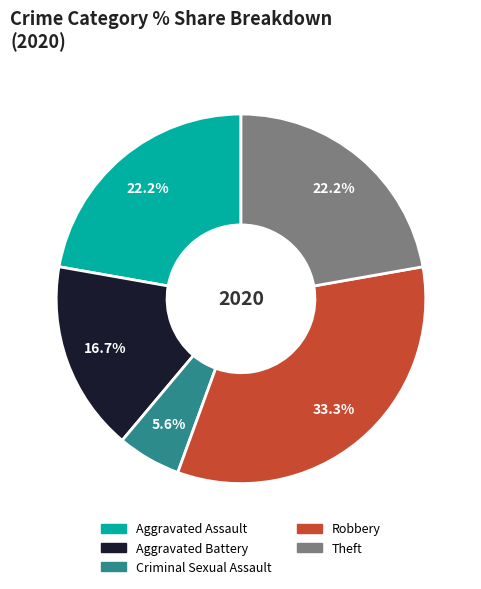

How many segments does this pie chart have?

5